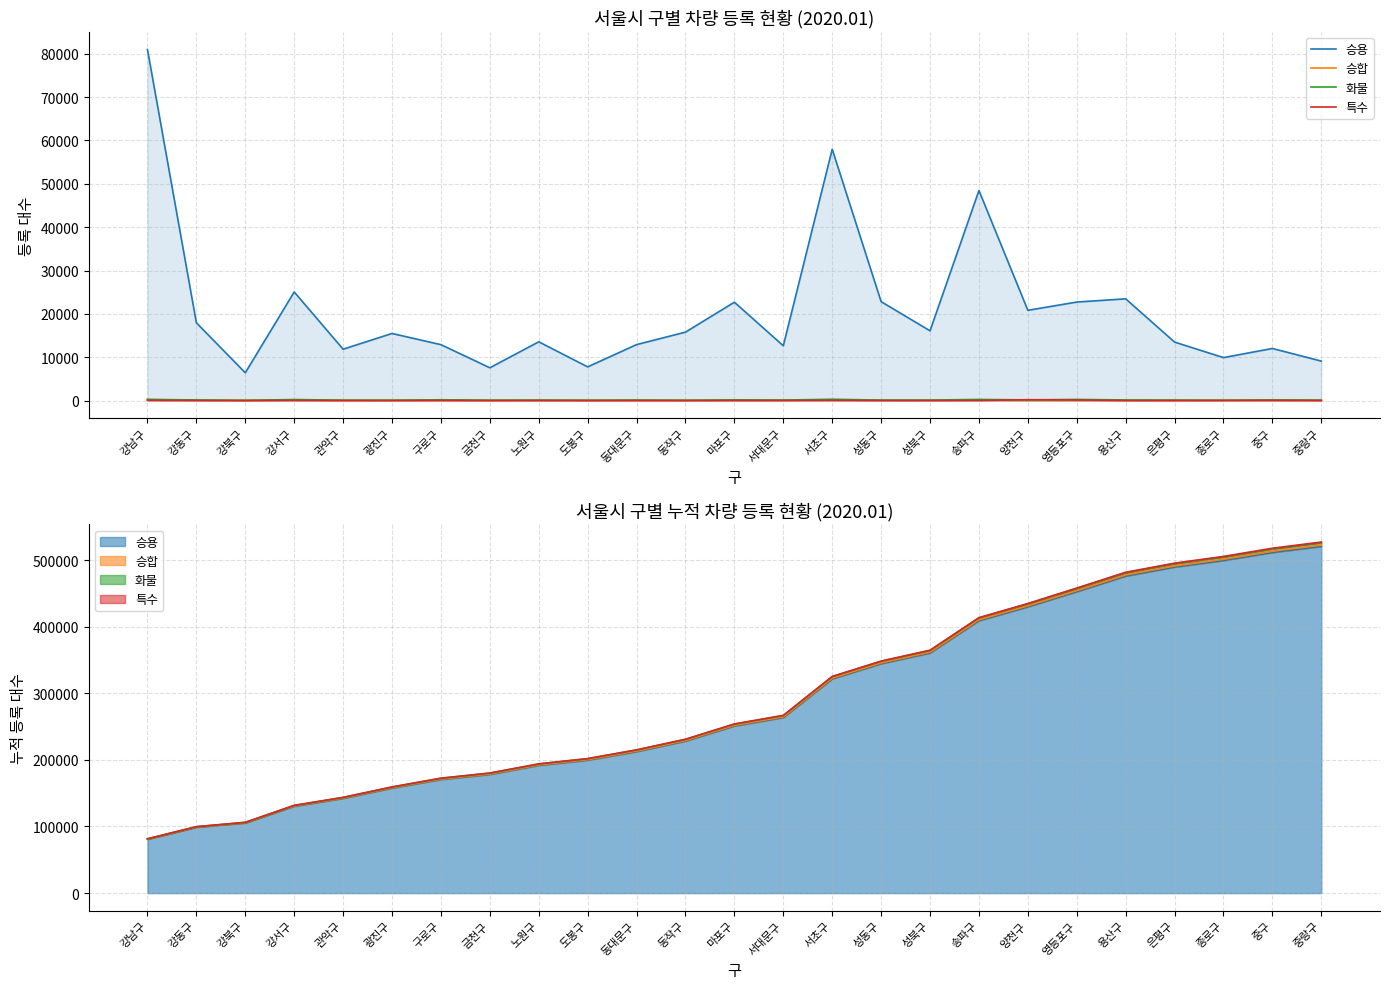

The 화물 series shows 136 at 동대문구. True or false?

True